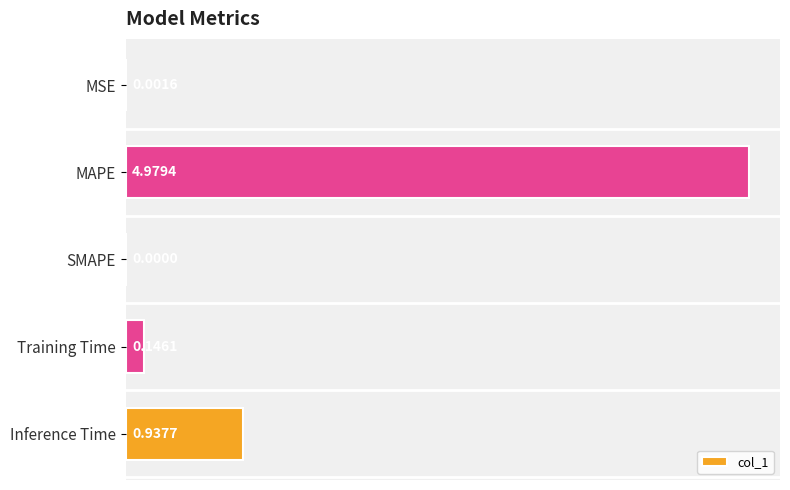

Which has a higher value, MAPE or Training Time?

MAPE